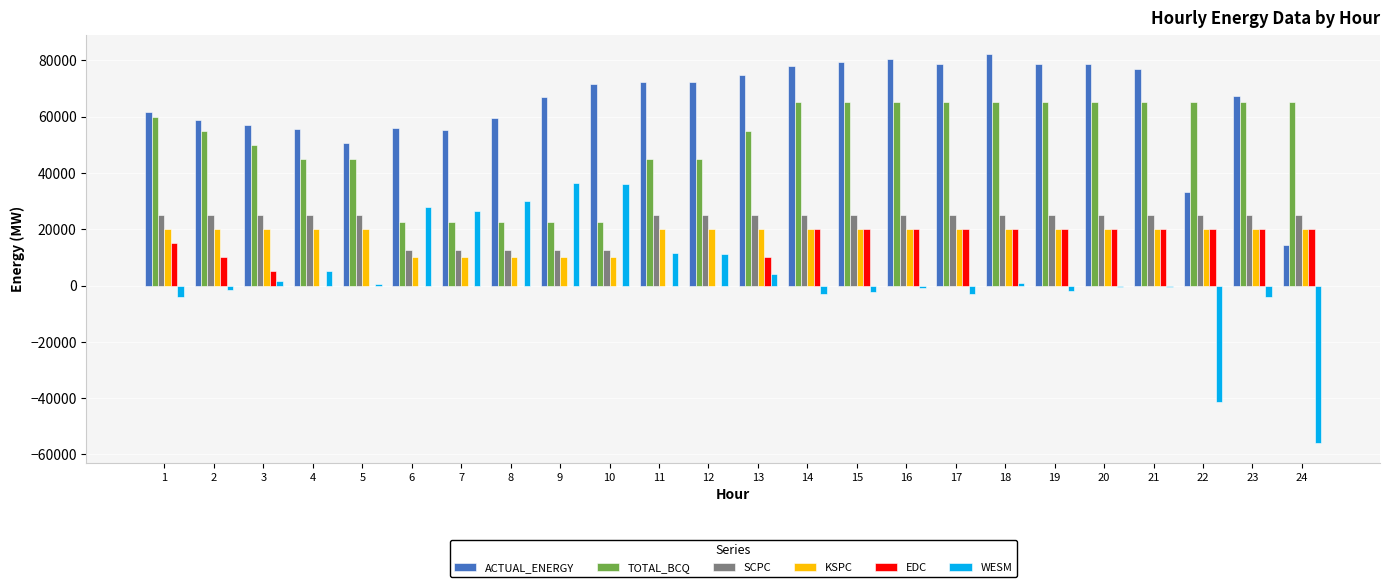

How many distinct data groups are displayed?

6